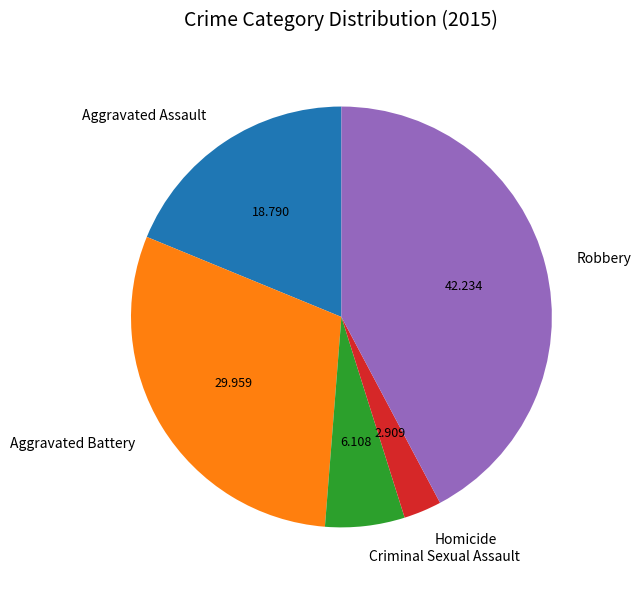

Which category has the smallest portion of the pie?

Homicide